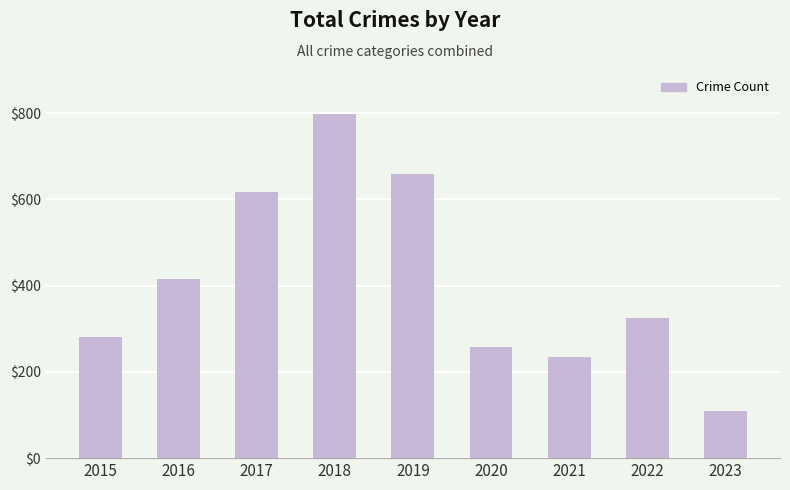

What is the approximate value at 2017, to the nearest 100?

600